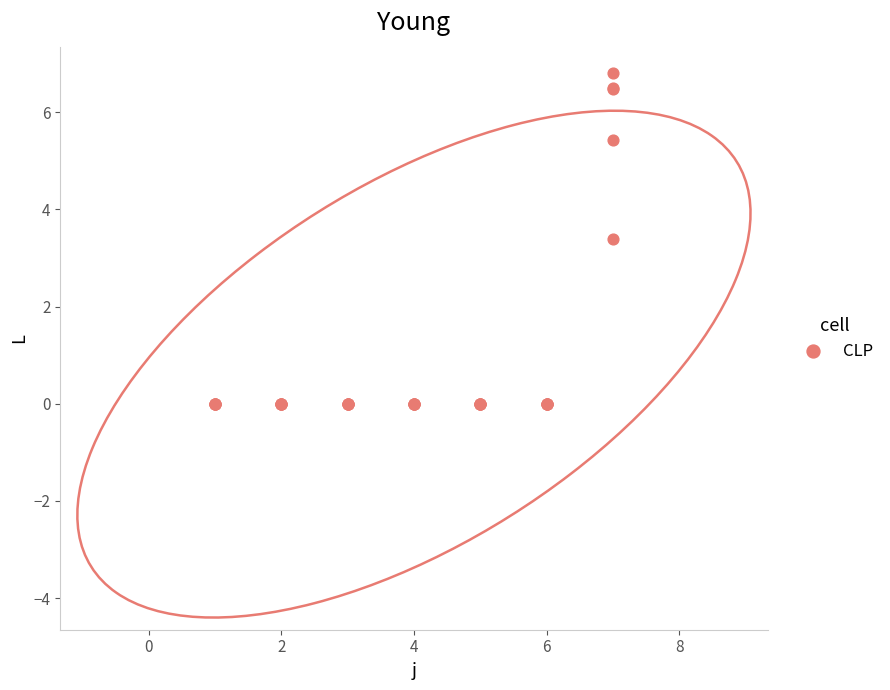

What Y value in the scatter plot is closest to 3?

3.4